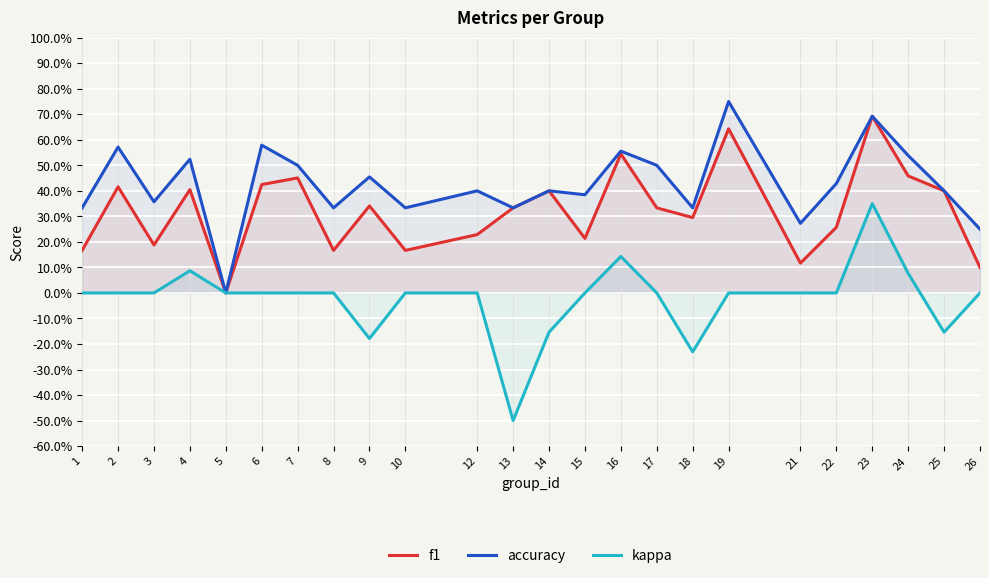

What is the difference between the f1 values at 8 and 19?

0.5